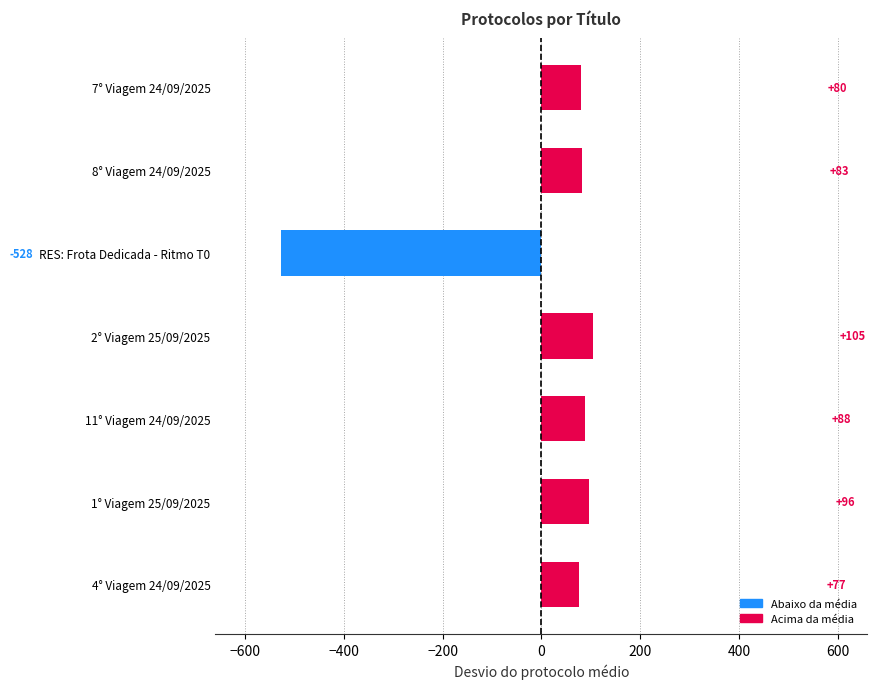

Rank the categories by value from lowest to highest.

RES: Frota Dedicada - Ritmo T0, 4° Viagem 24/09/2025, 7° Viagem 24/09/2025, 8° Viagem 24/09/2025, 11° Viagem 24/09/2025, 1° Viagem 25/09/2025, 2° Viagem 25/09/2025